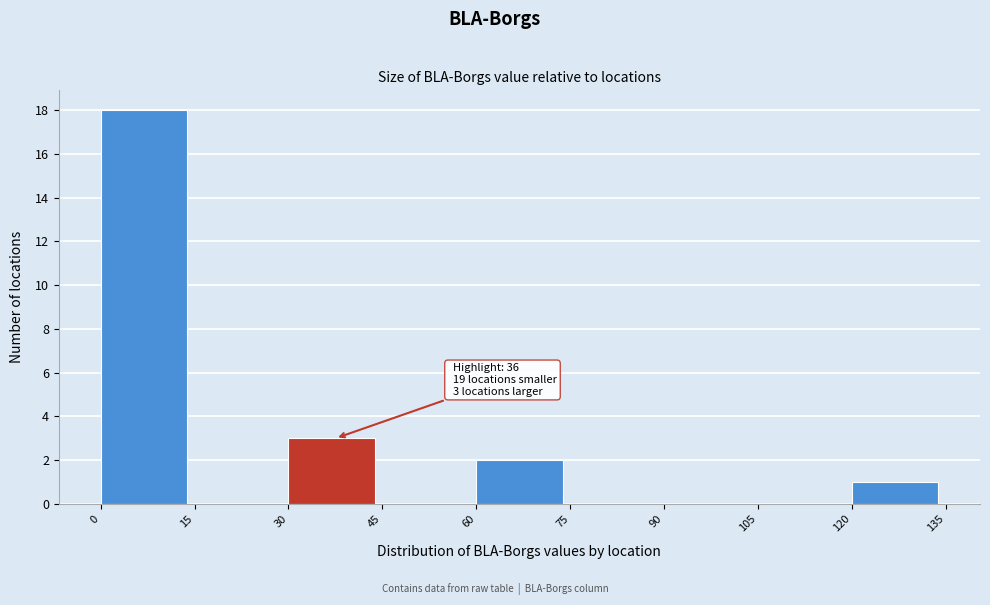

Which range on the x-axis has the tallest bar?

0 to 15